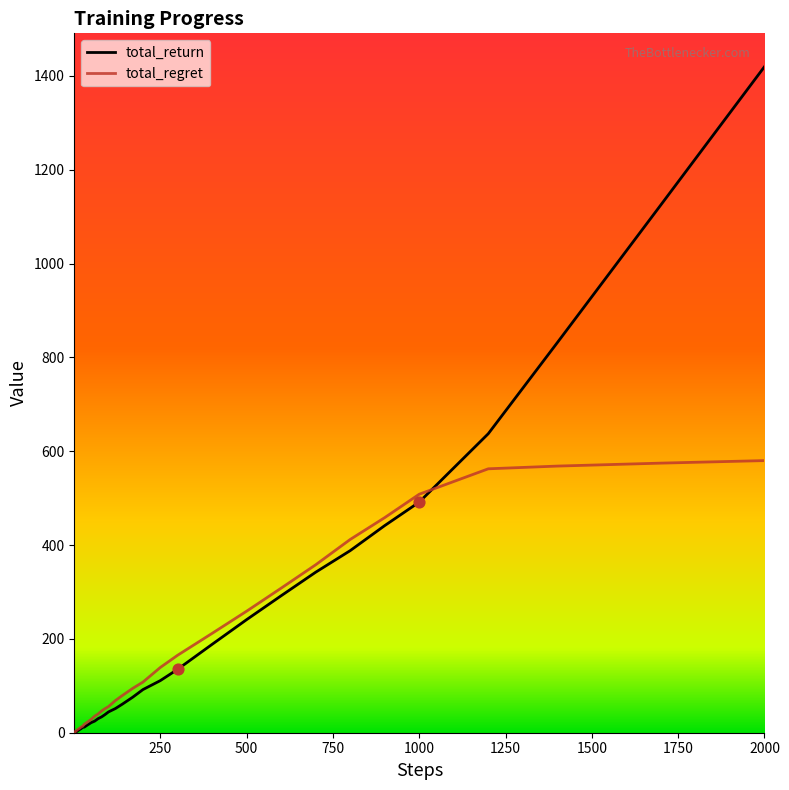

Which series has the widest spread of values?

total_return